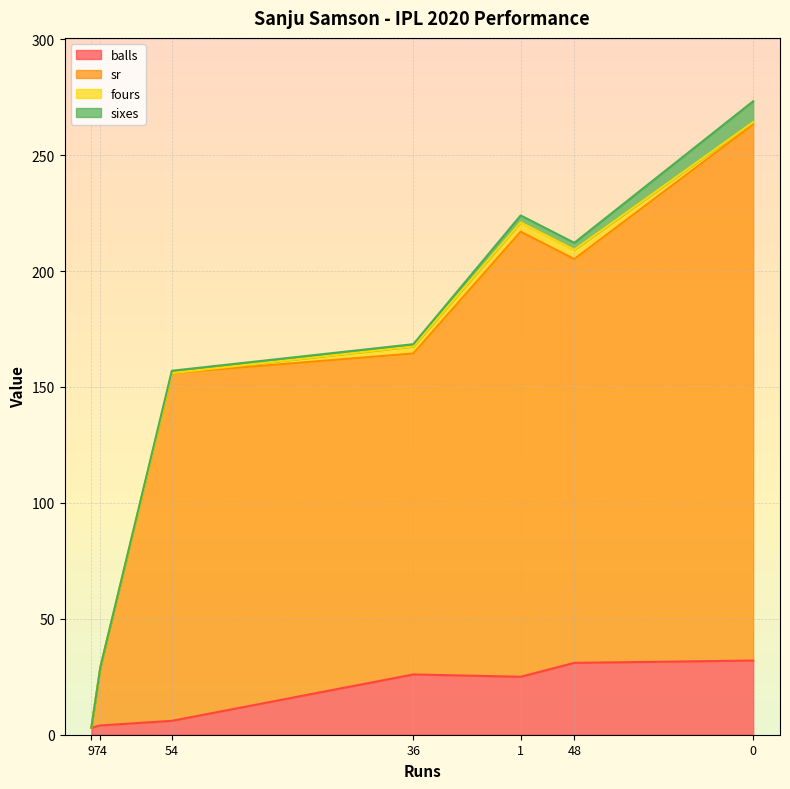

What is the maximum value for balls?

32.0